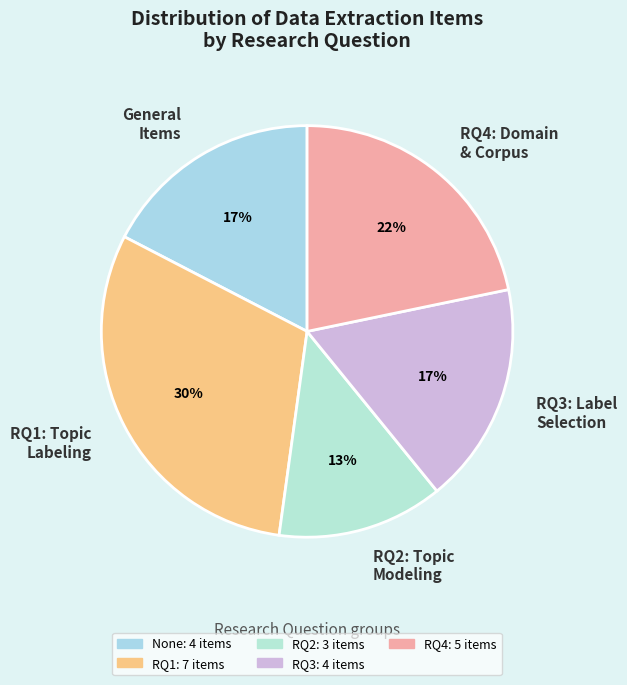

The RQ1: Topic Labeling slice represents 22% of the pie. True or false?

False